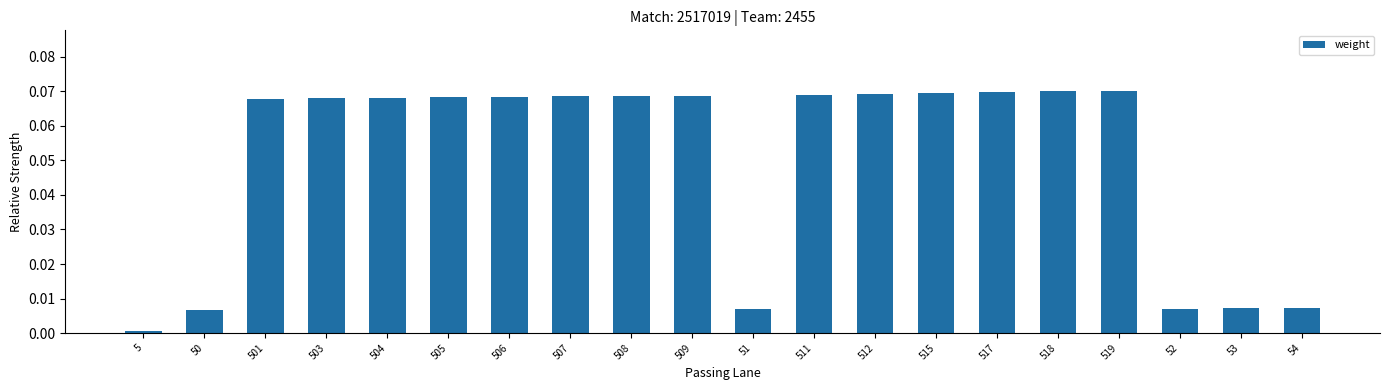

Which category has the lowest value across all series?

5